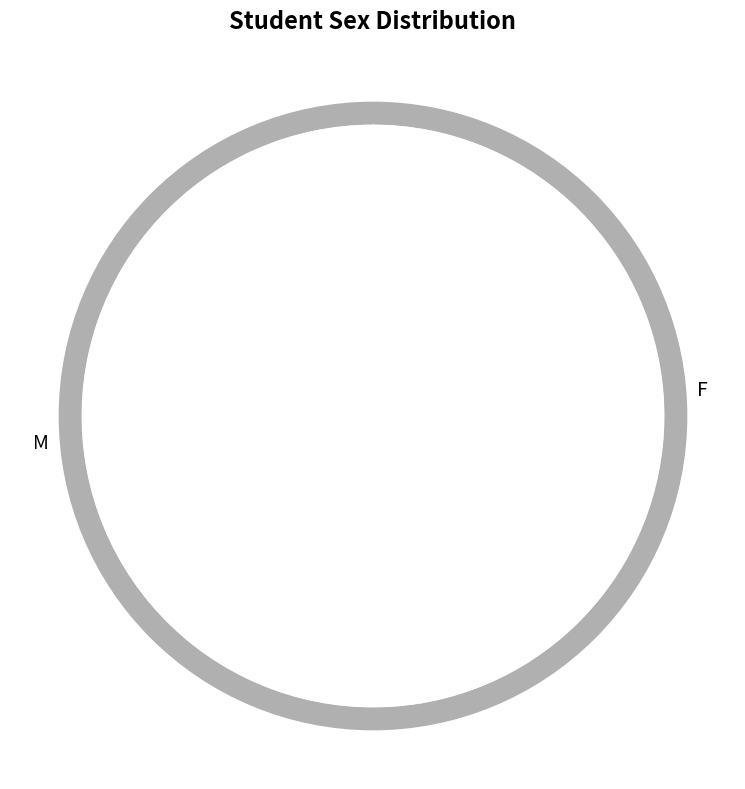

The M slice represents 67% of the pie. True or false?

False